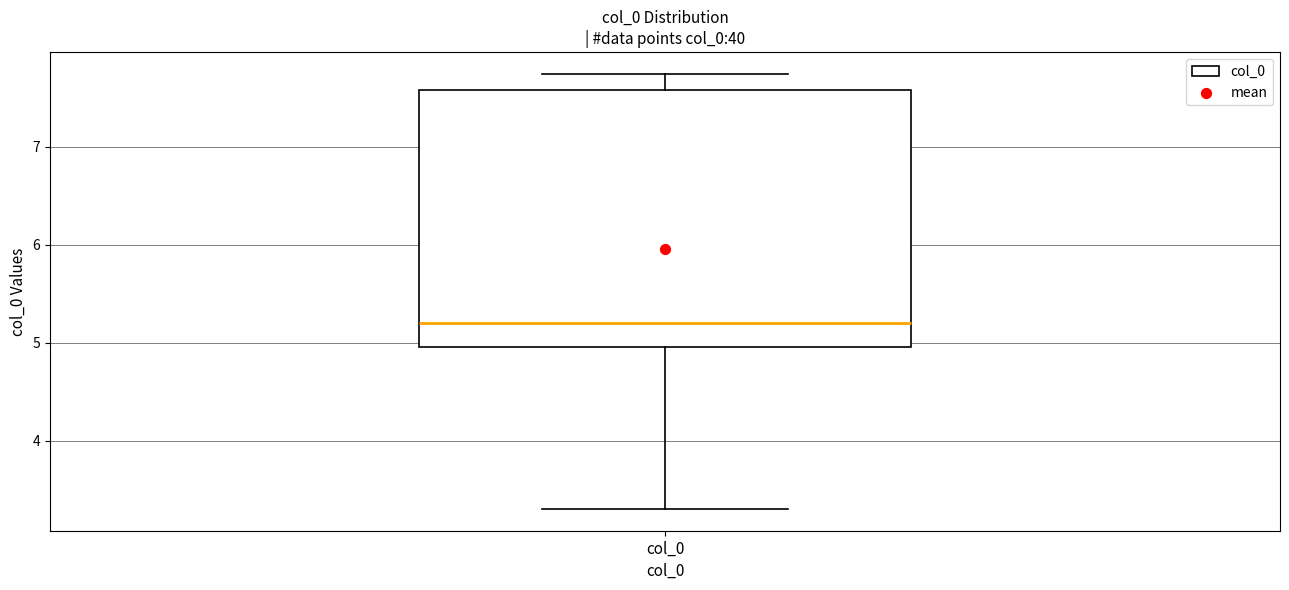

Read this box plot against the y-axis: the position of the median line, the range covered by the box, and the ends of both whiskers. The values are not printed on the chart, so give them approximately, as read against the axis.

median 5.2, box 5.0 to 7.6, whiskers 3.3 to 7.7